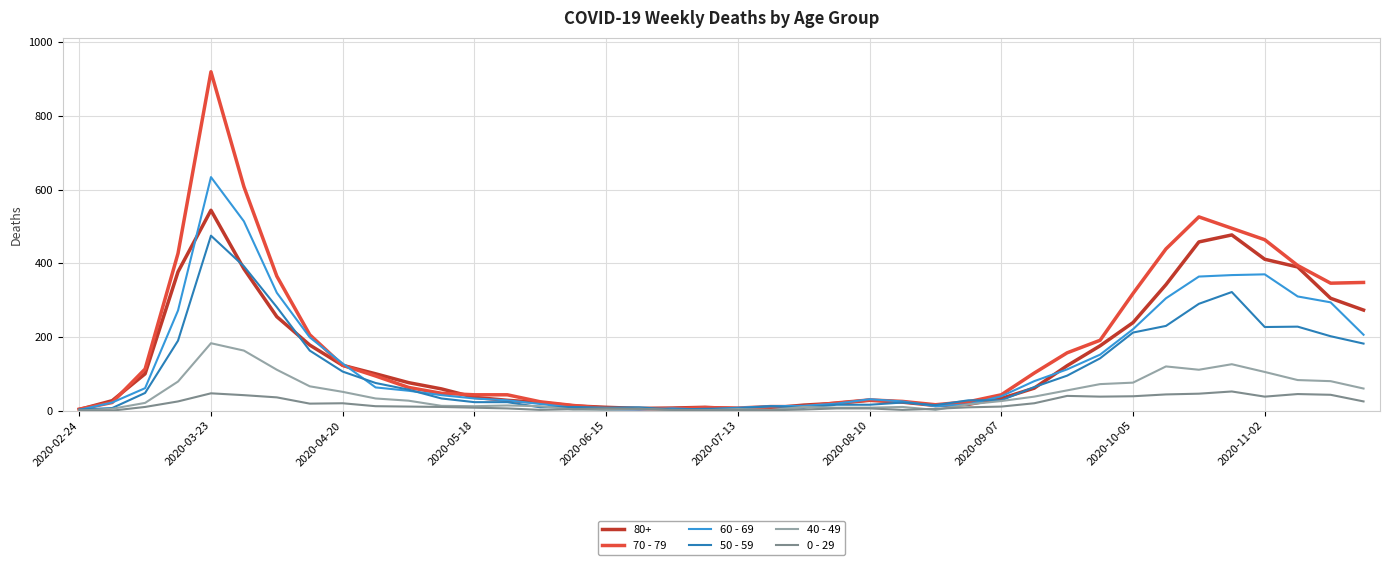

List the series in order of their peak value, highest first.

70 - 79, 60 - 69, 80+, 50 - 59, 40 - 49, 0 - 29